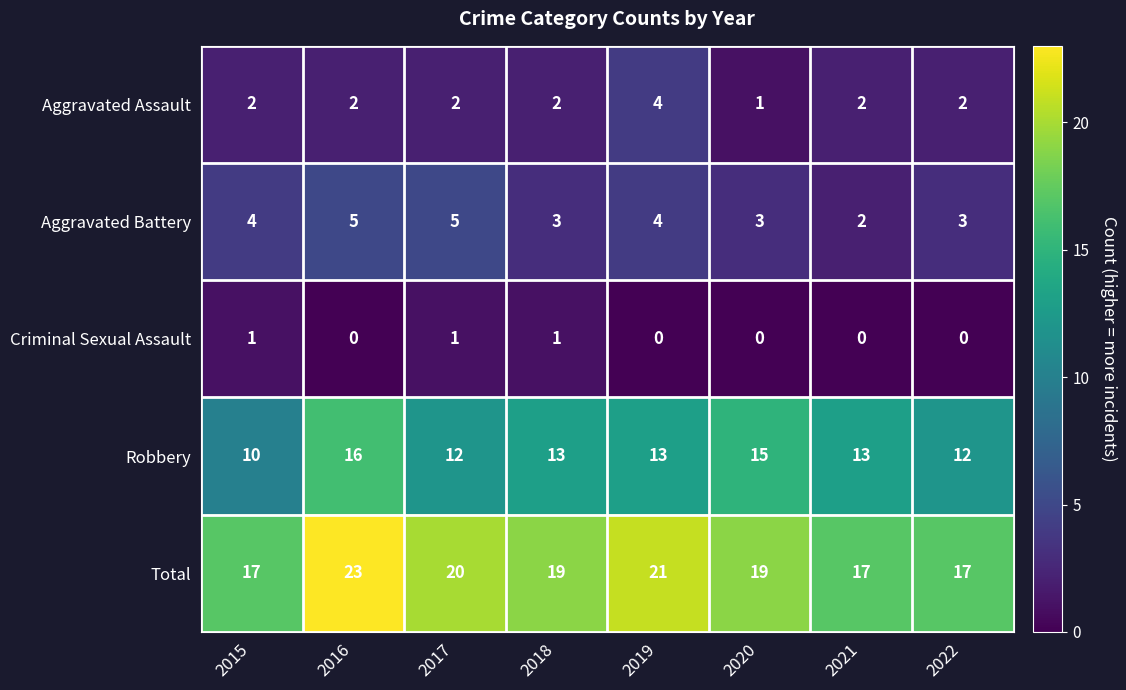

Which series has the largest total across all categories?

Total